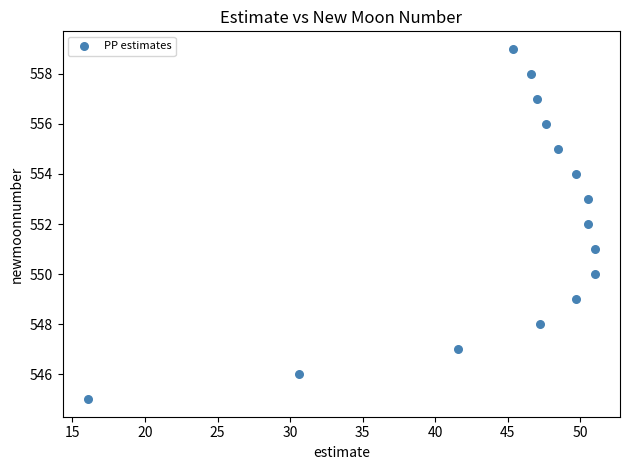

What is the range of Y values (max minus min)?

14